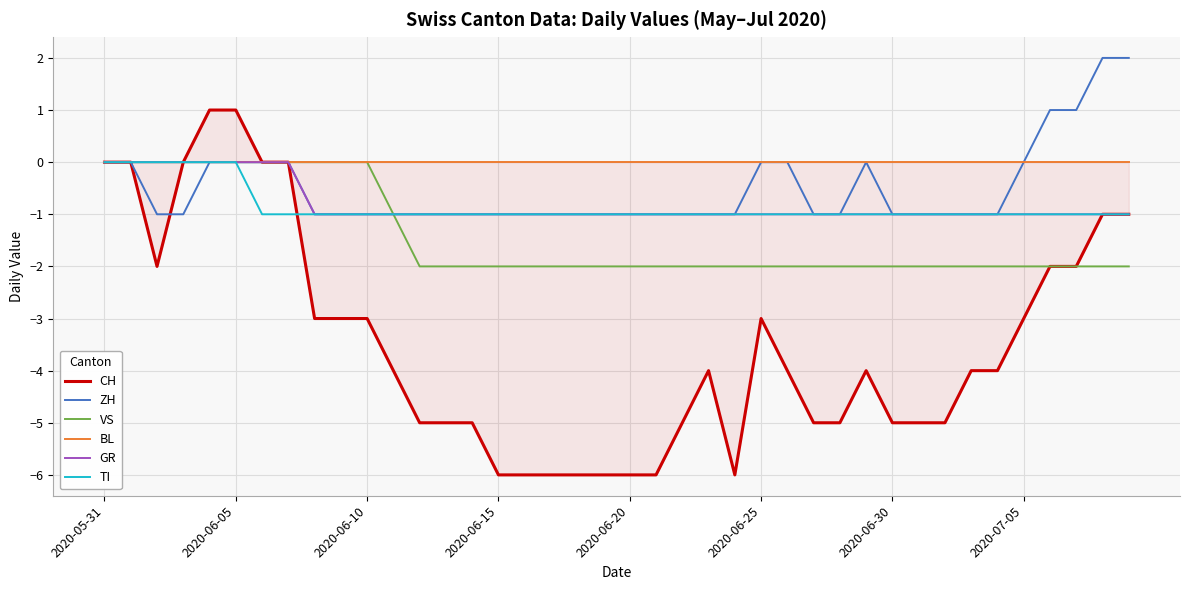

Which has a higher value, 16 or 32?

32